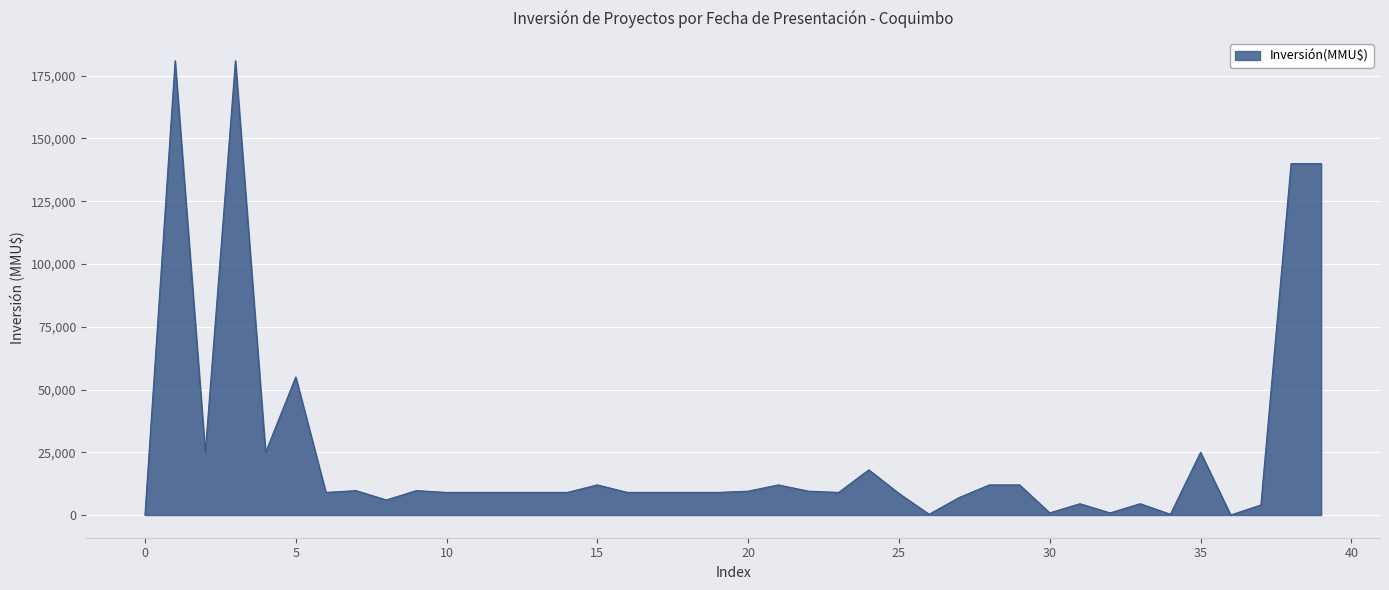

How many lines are shown in the chart?

1